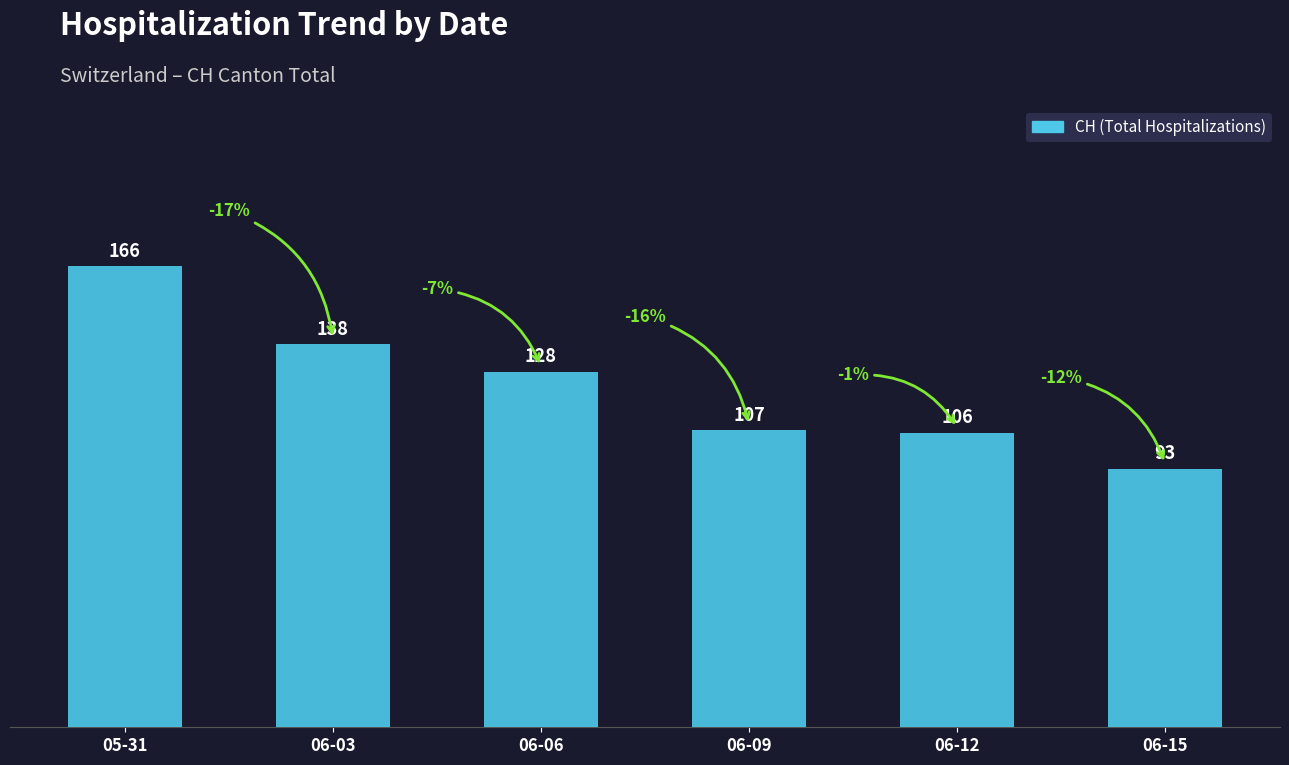

What is the change in value from 06-09 to 06-12?

-1